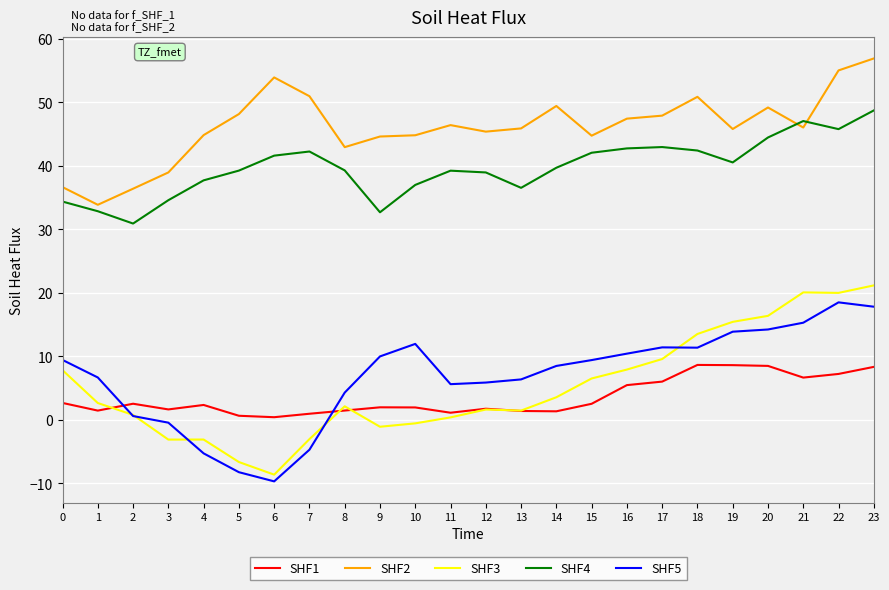

Count the number of categories in the chart.

24